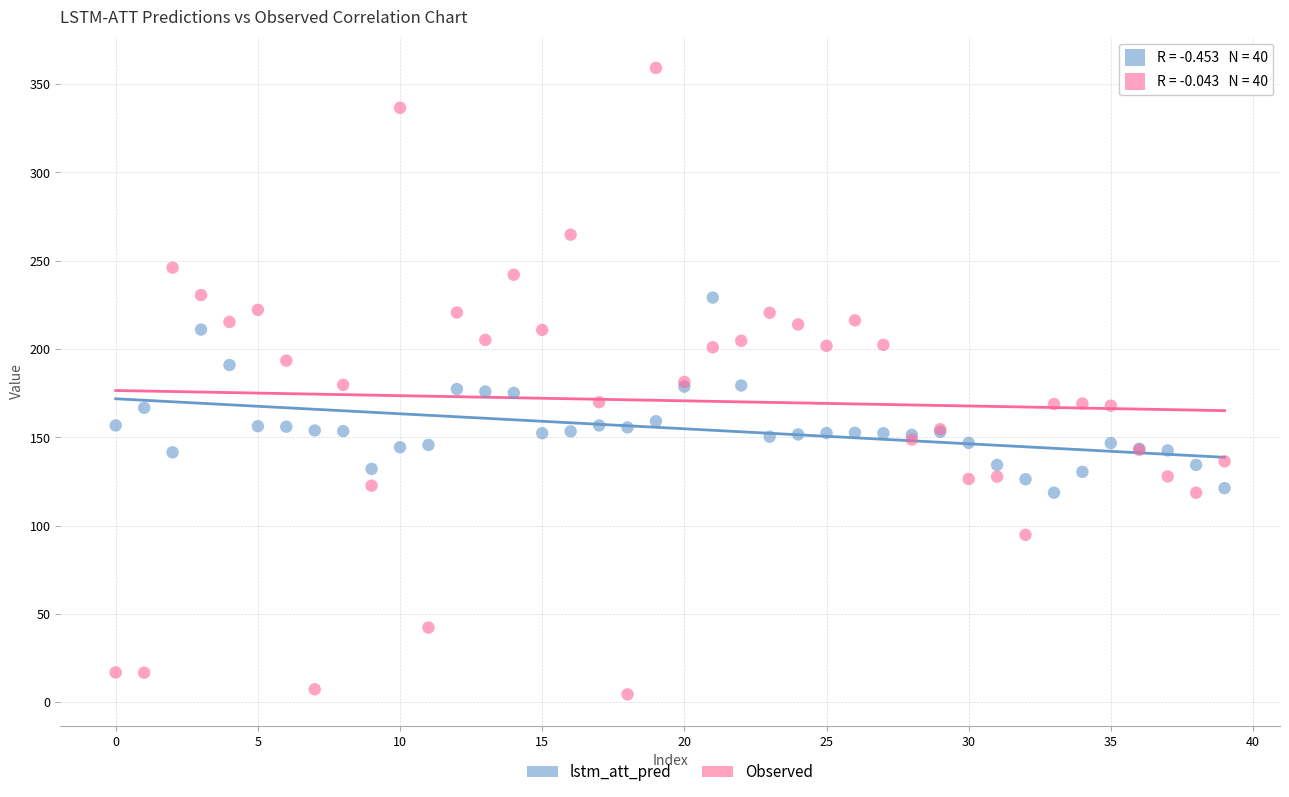

Which series has the widest spread of Y values?

Observed